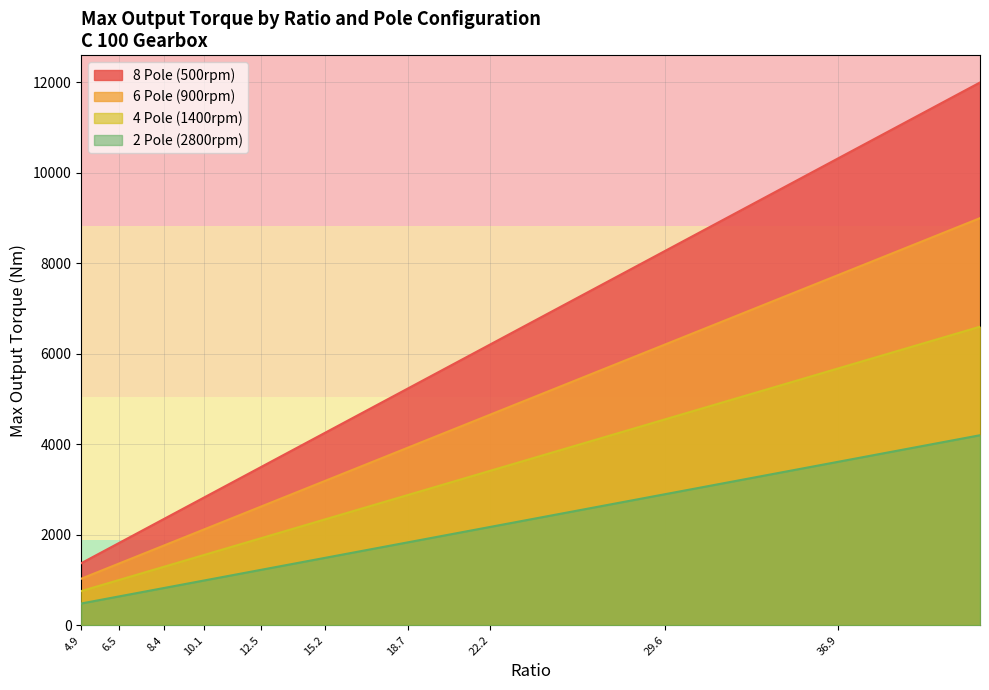

Reading left to right, transcribe all the data shown in this chart.

8 Pole (500rpm): 1370.6	1482.5	1818.2	1986.0	2349.7	2517.5	2825.2	3049.0	3496.5	3776.2	4251.7	4615.4	5230.8	5650.3	6209.8	6741.3	8279.7	9594.4	10321.7	12000.0
6 Pole (900rpm): 1028.0	1111.9	1363.6	1489.5	1762.2	1888.1	2118.9	2286.7	2622.4	2832.2	3188.8	3461.5	3923.1	4237.8	4657.3	5055.9	6209.8	7195.8	7741.3	9000.0
4 Pole (1400rpm): 753.8	815.4	1000.0	1092.3	1292.3	1384.6	1553.8	1676.9	1923.1	2076.9	2338.5	2538.5	2876.9	3107.7	3415.4	3707.7	4553.8	5276.9	5676.9	6600.0
2 Pole (2800rpm): 479.7	518.9	636.4	695.1	822.4	881.1	988.8	1067.1	1223.8	1321.7	1488.1	1615.4	1830.8	1977.6	2173.4	2359.4	2897.9	3358.0	3612.6	4200.0